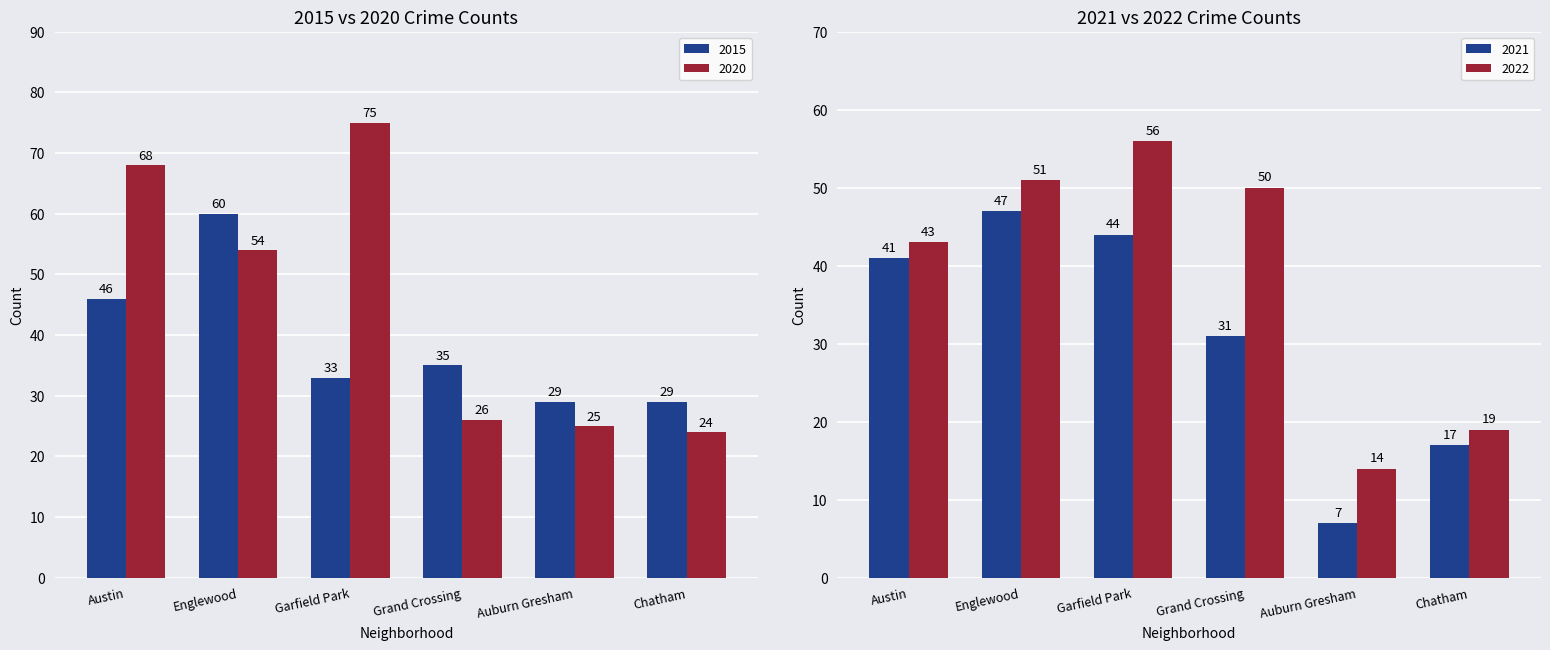

How many groups of bars are there?

6